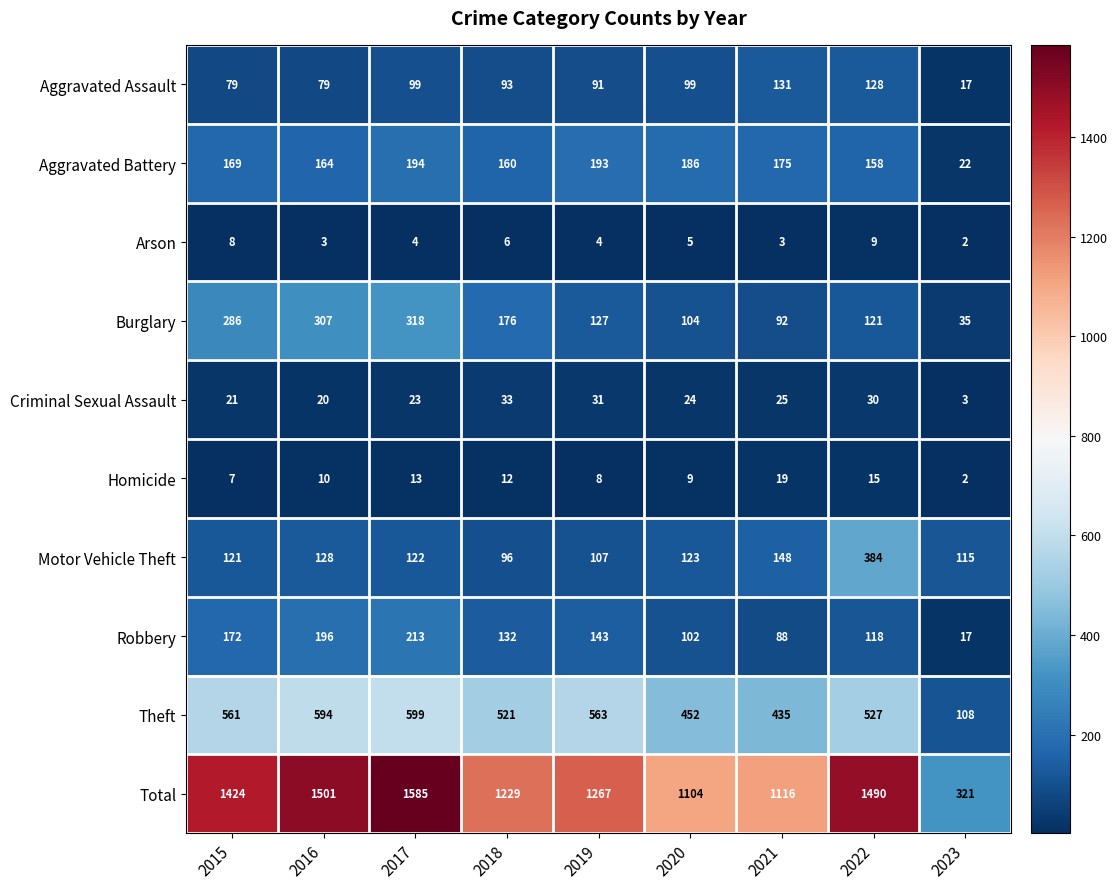

What is the greatest value displayed?

1585